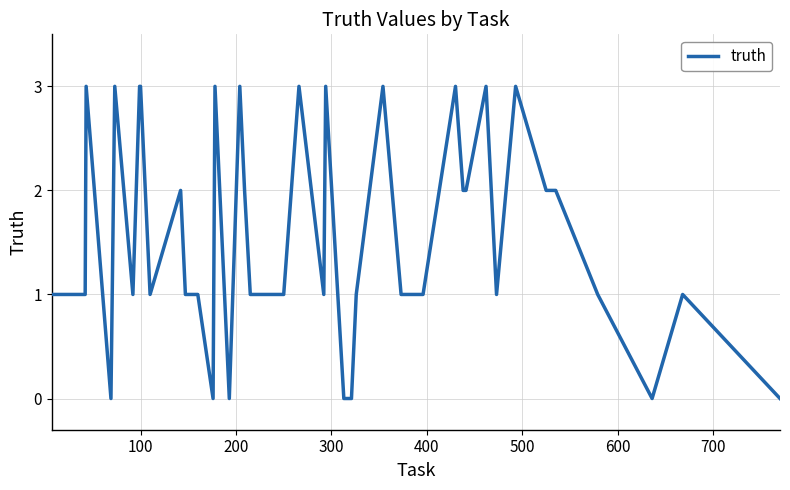

What is the difference between the maximum and minimum values?

3